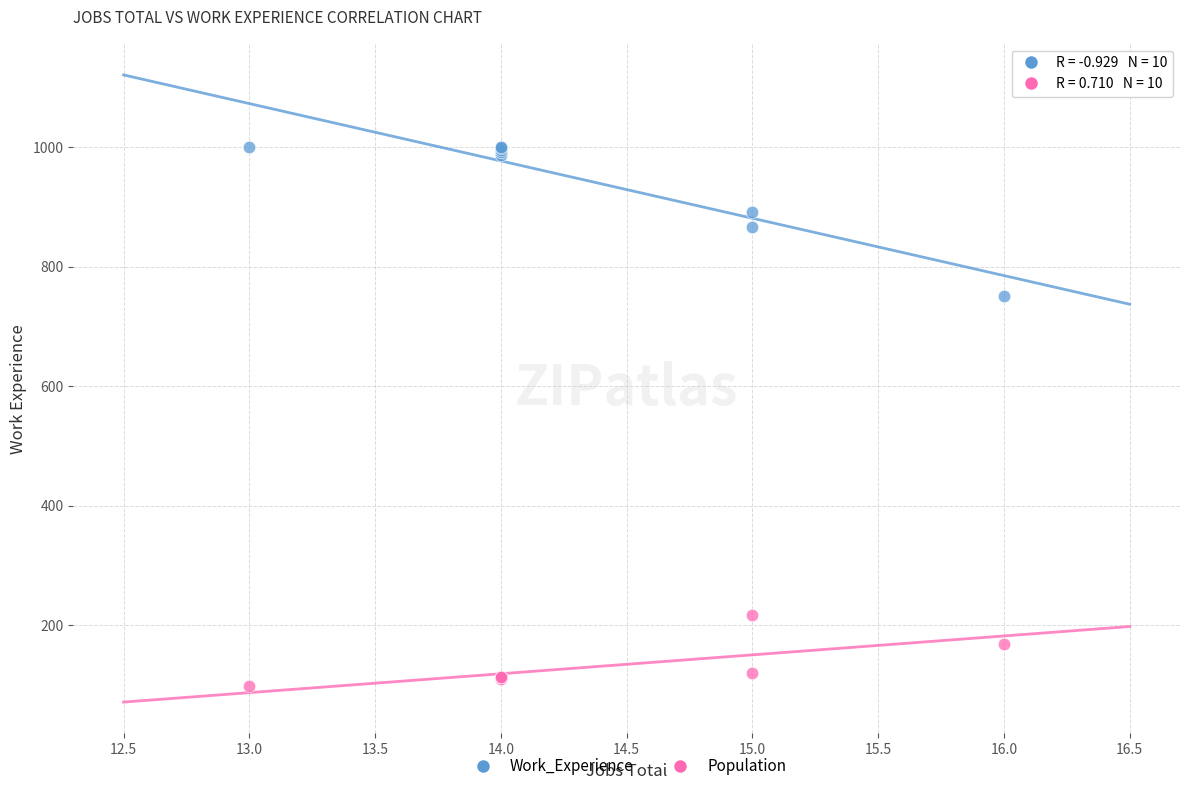

Which series has the largest Y range (max minus min)?

Work_Experience